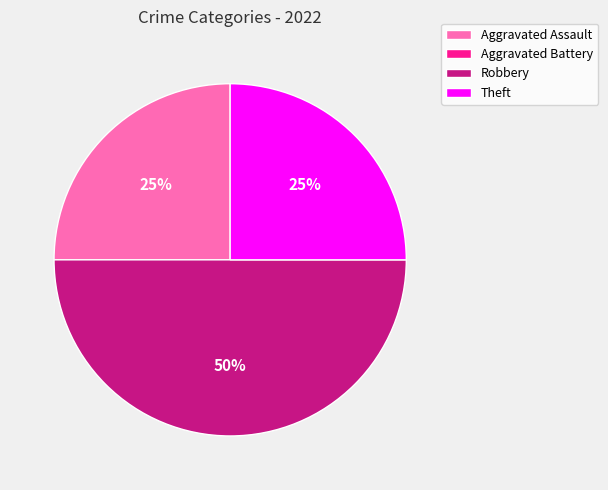

True or false: Aggravated Assault accounts for 25% of the total.

True